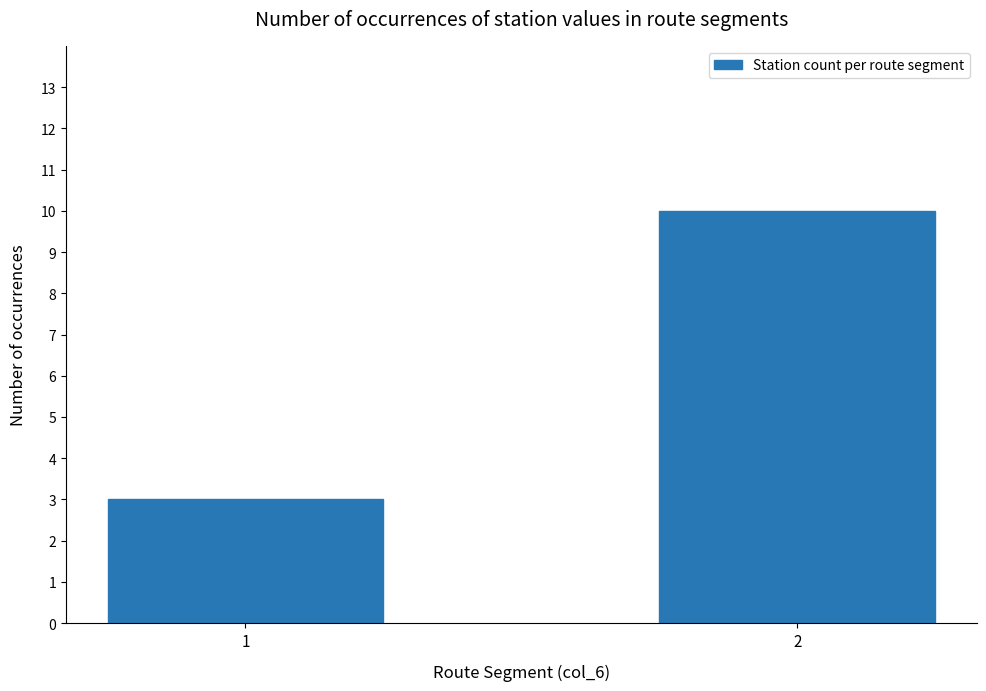

What is the minimum value shown in the chart?

3